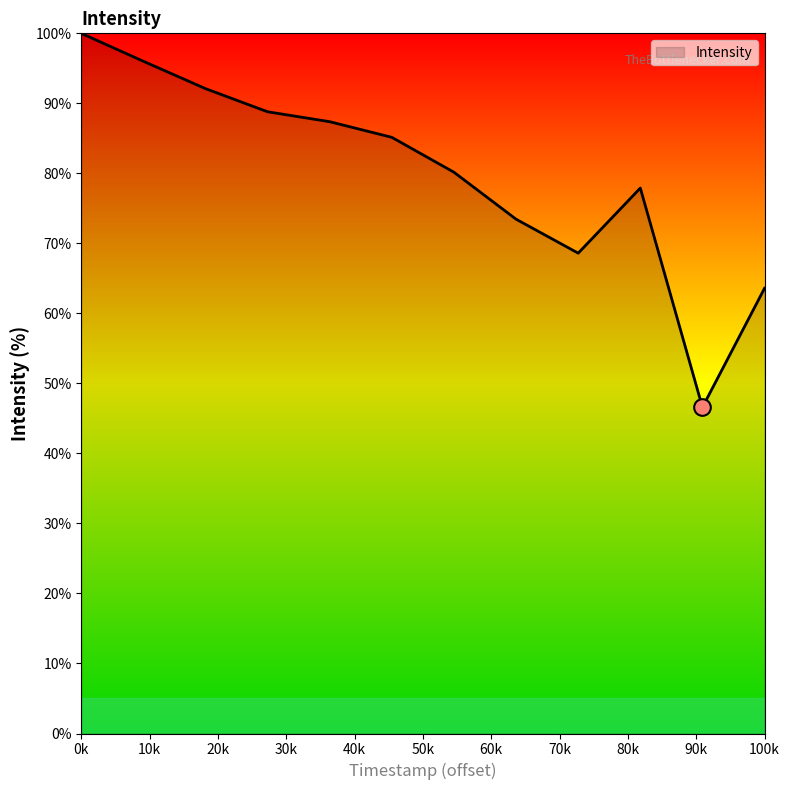

What is the minimum value shown in the chart?

46.6